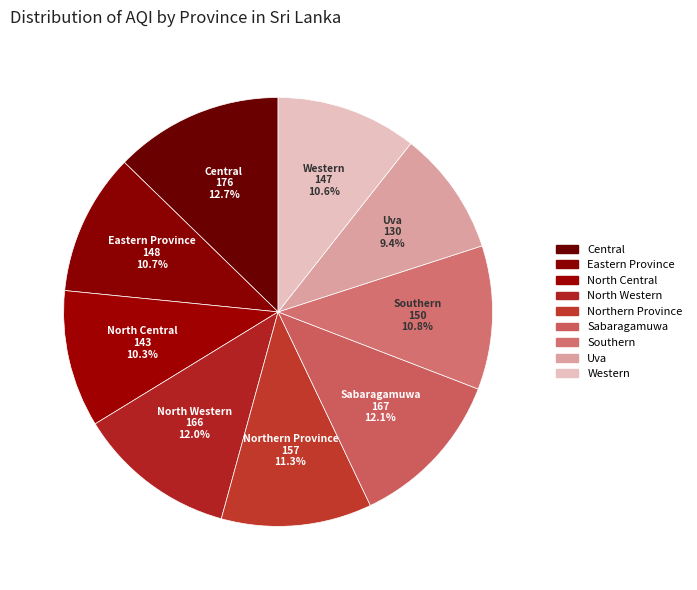

What portion of the pie excludes Eastern Province?

89.3%